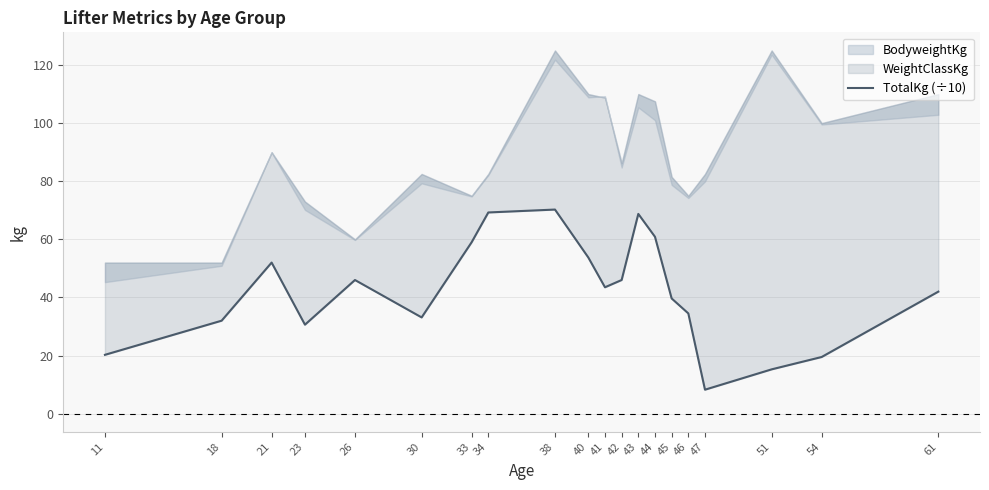

Rank the categories by value from lowest to highest.

47, 51, 54, 11, 23, 18, 30, 46, 45, 61, 41, 26, 42, 21, 40, 33, 44, 43, 34, 38